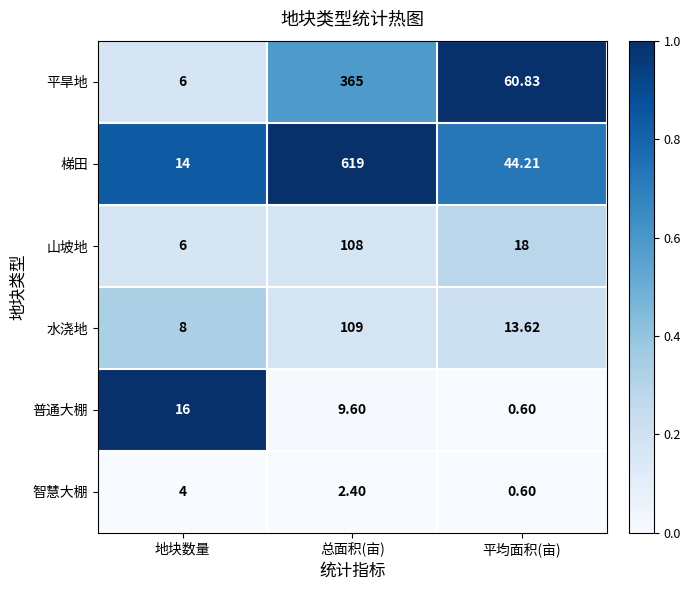

At which label is 平旱地 closest to 185?

平均面积(亩)